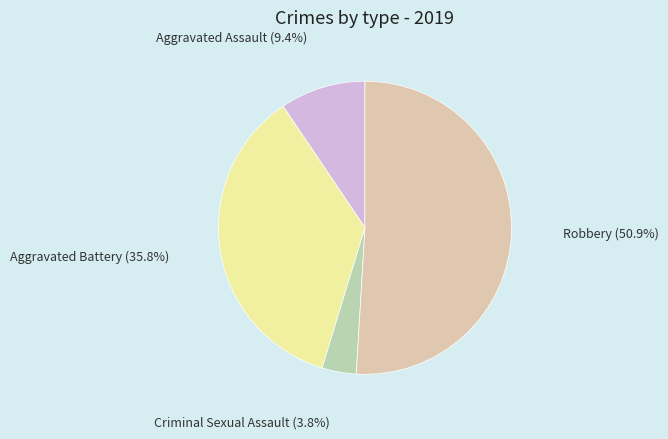

Is there a majority slice in this chart?

Yes